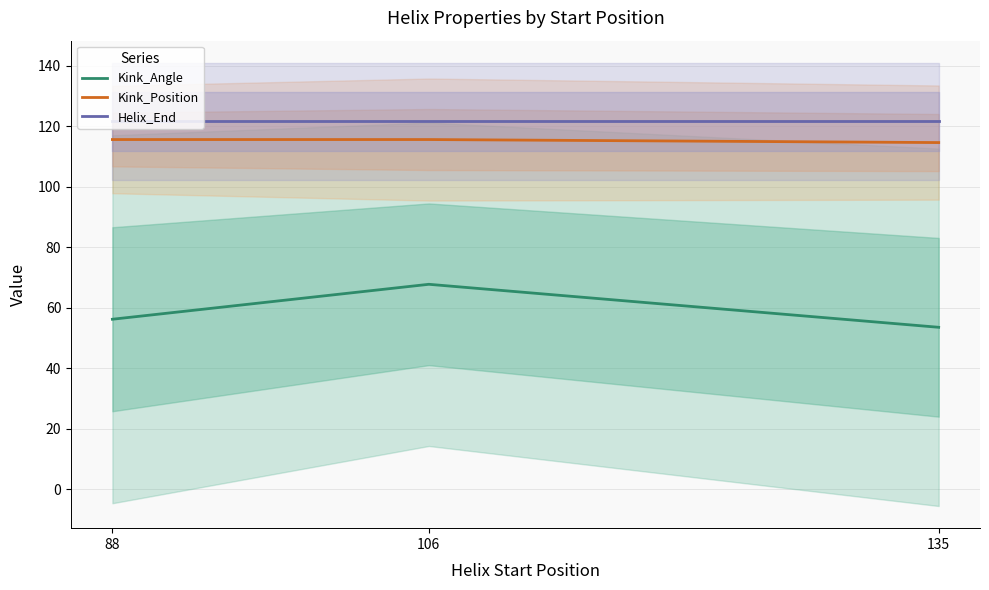

The Helix_End series shows 121.7 at 88. True or false?

True